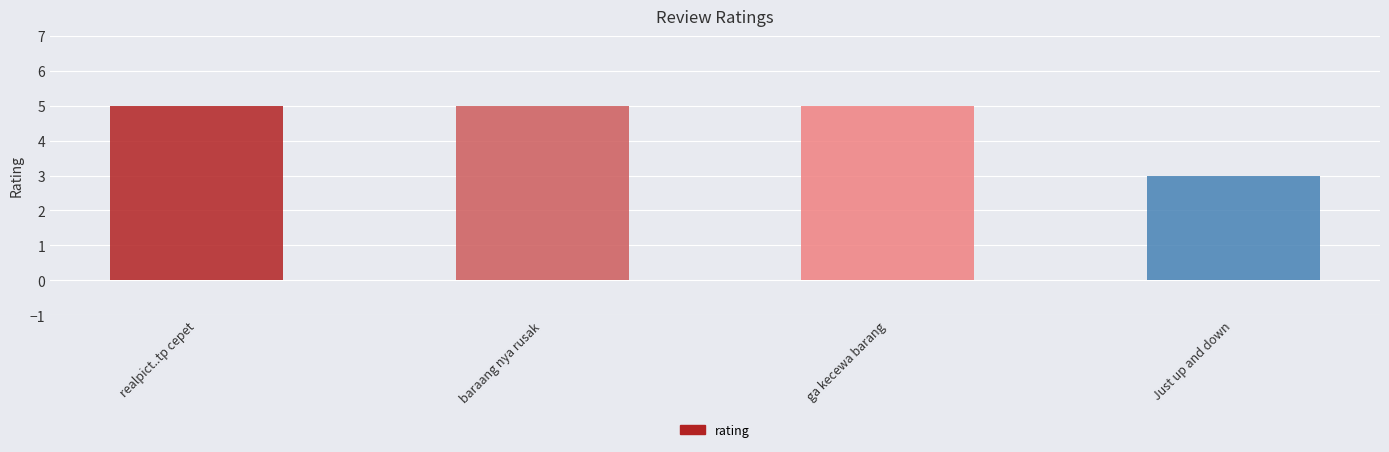

Reading left to right, extract all data points from this chart.

realpict..tp cepet=5	baraang nya rusak=5	ga kecewa barang=5	Just up and down=3